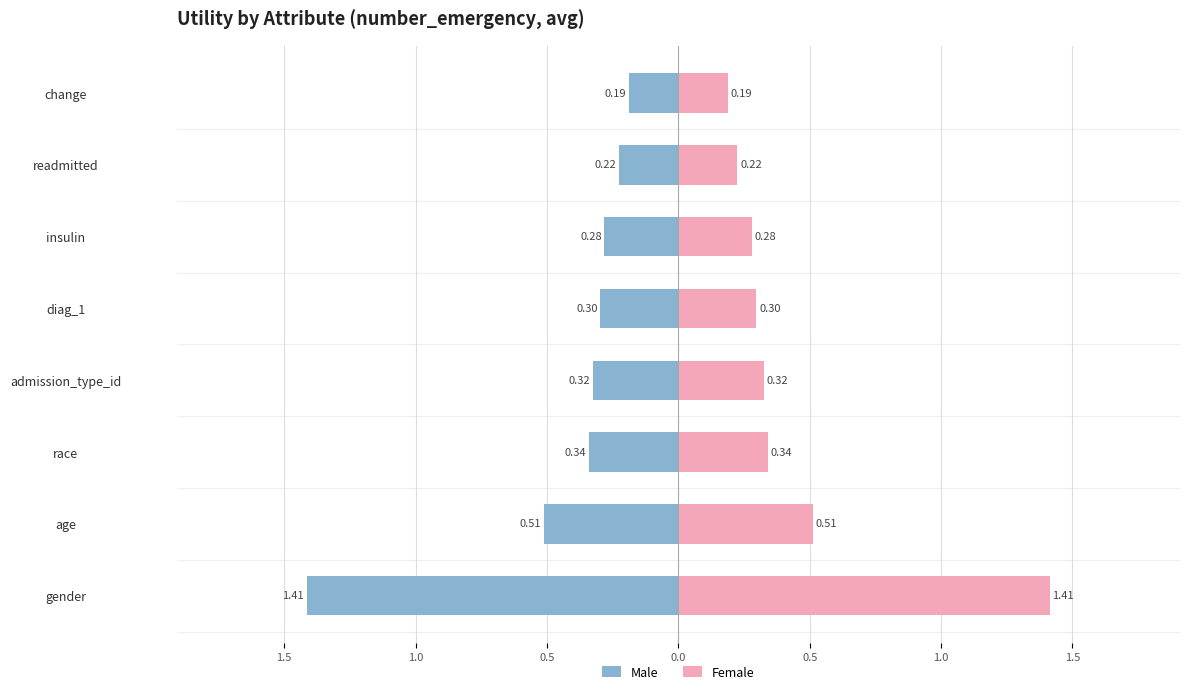

Count the number of categories in the chart.

8